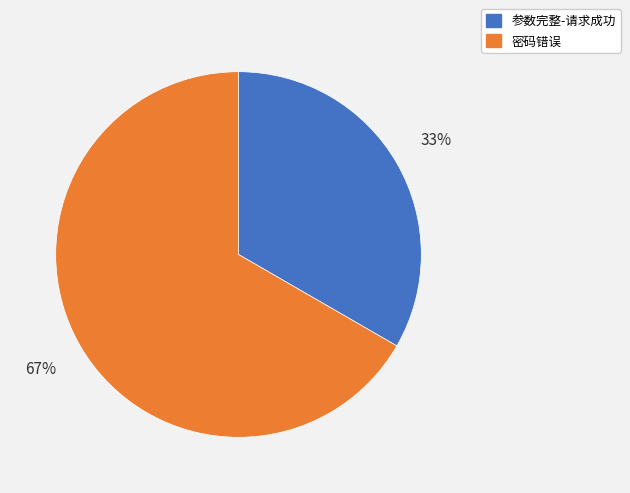

To the nearest percent, what is the combined percentage of 密码错误 and 参数完整-请求成功?

100%